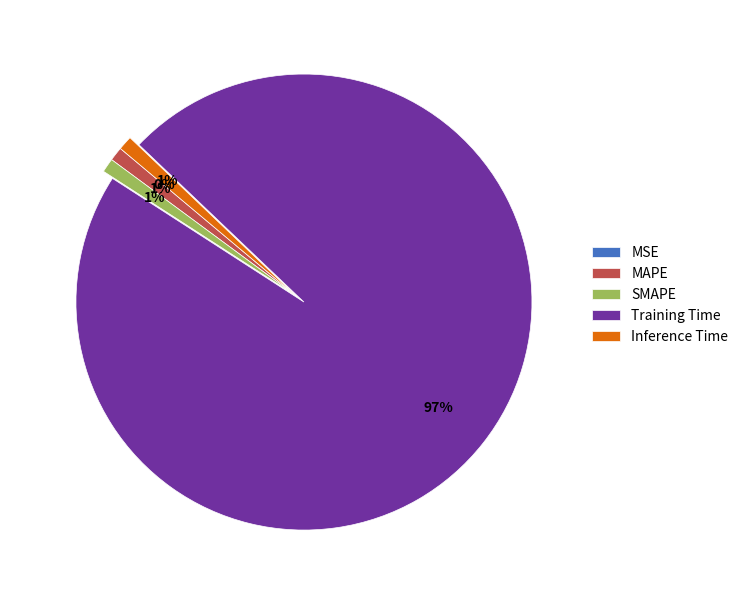

Do Inference Time and Training Time together represent more than half of the pie?

Yes